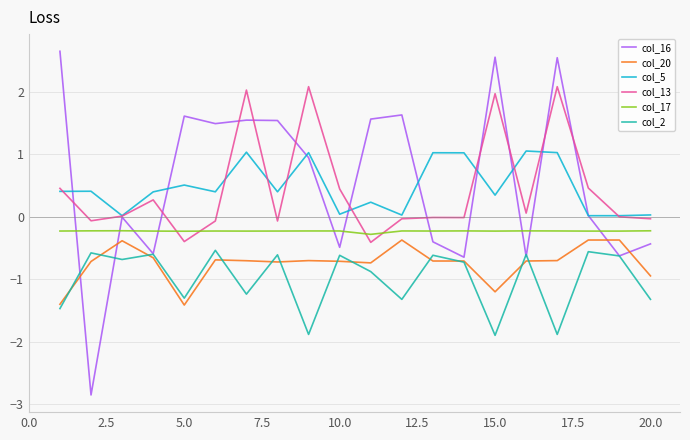

Which series has the largest range (max minus min)?

col_16